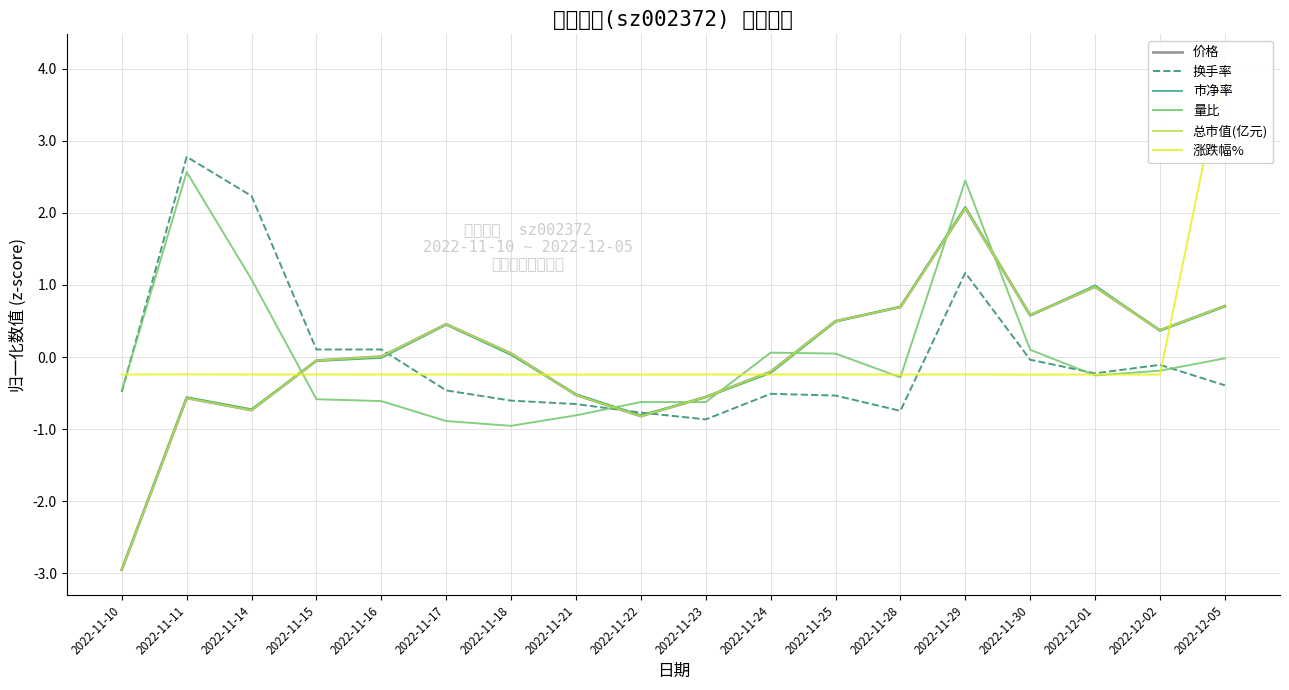

Which series has the largest range (max minus min)?

市净率